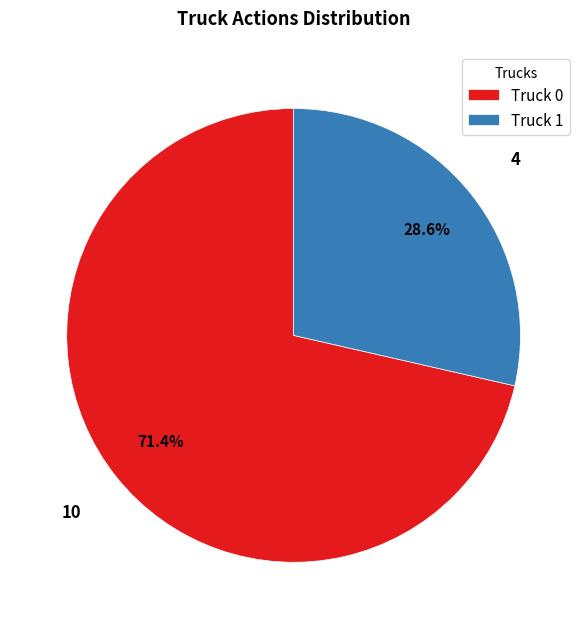

The Truck 1 slice represents 29% of the pie. True or false?

True